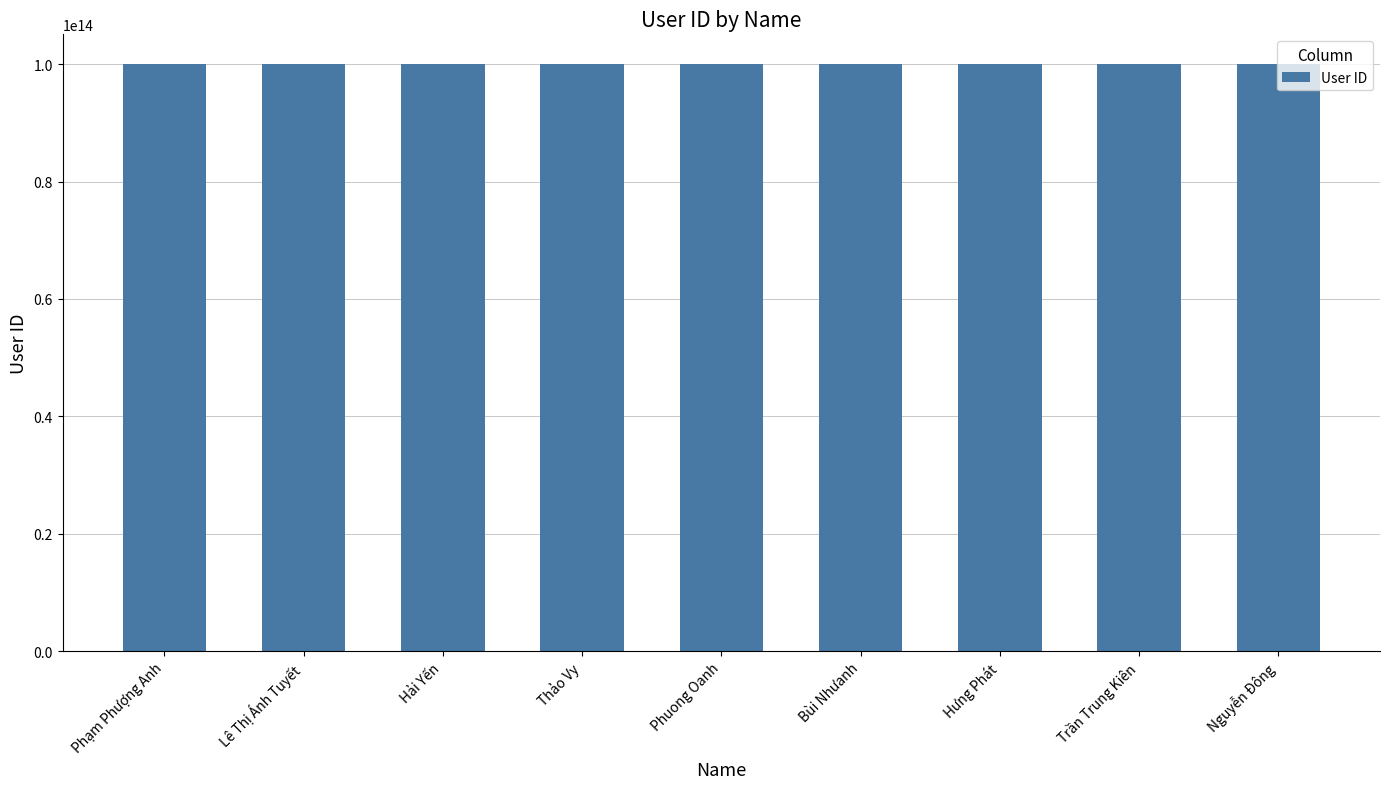

Approximately how many times larger is the value at Phạm Phượng Anh compared to Phuong Oanh?

1.0